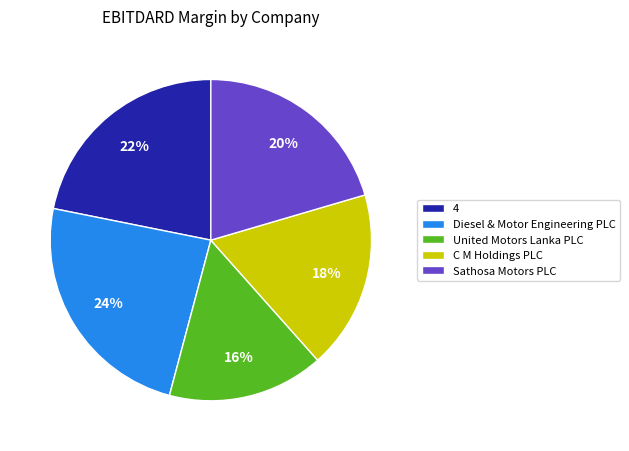

To the nearest percent, what is the difference between the largest and smallest slice percentages?

8%